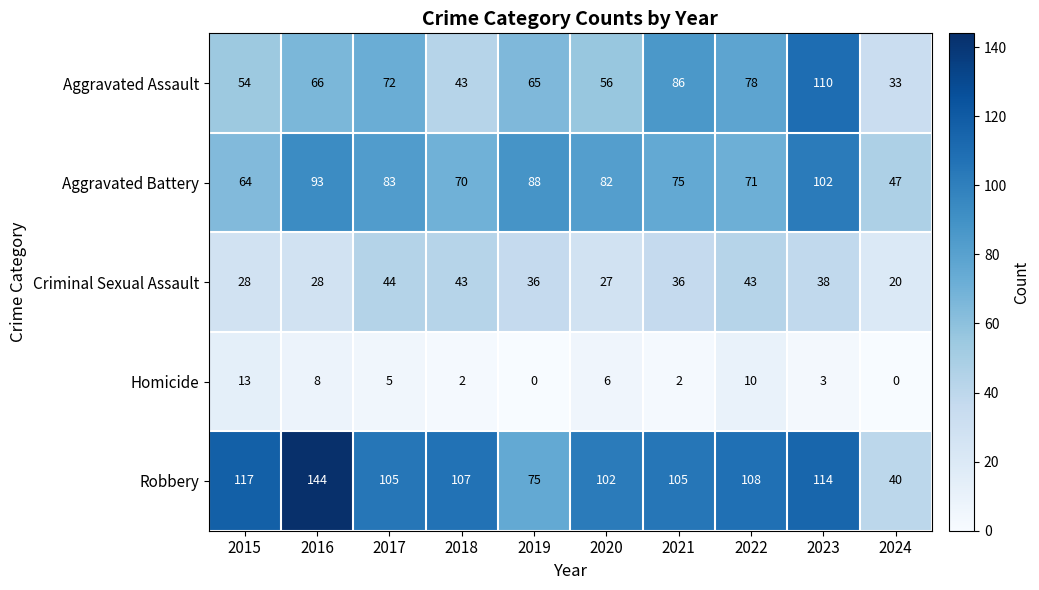

What is the approximate value of Aggravated Assault at 2018, to the nearest 5?

45